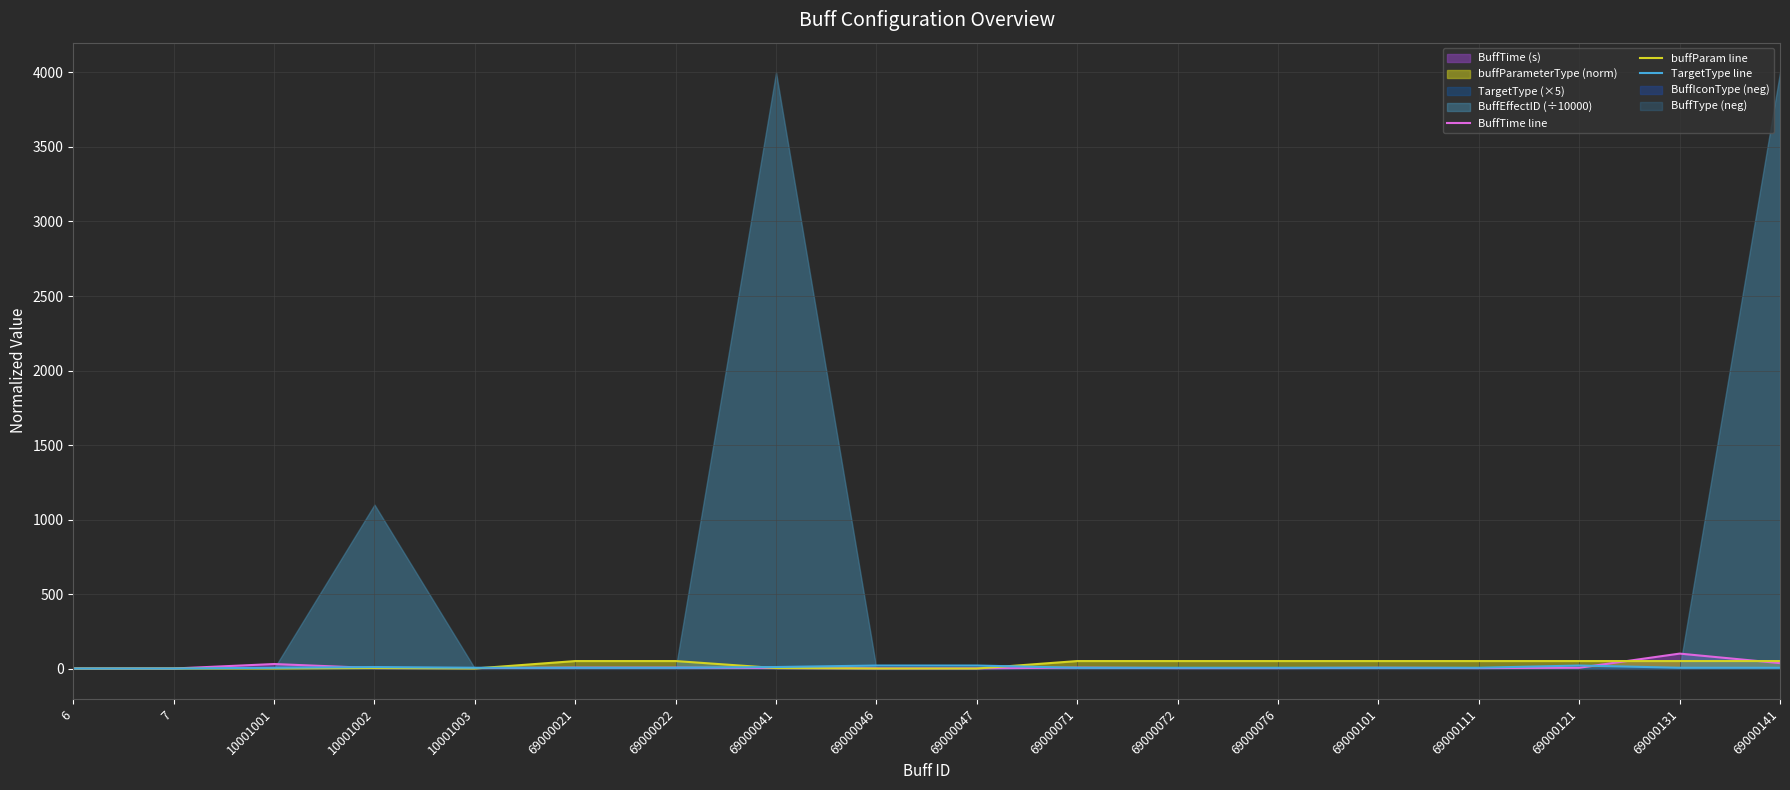

How many interior local valleys does the buffParam line series have?

1